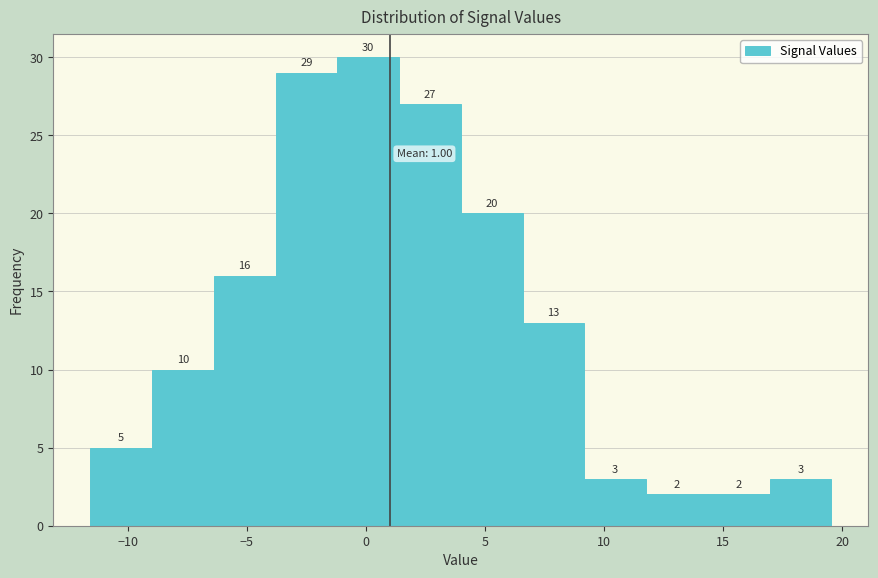

Over which range of the x-axis is the bar tallest?

-1.0 to 1.5